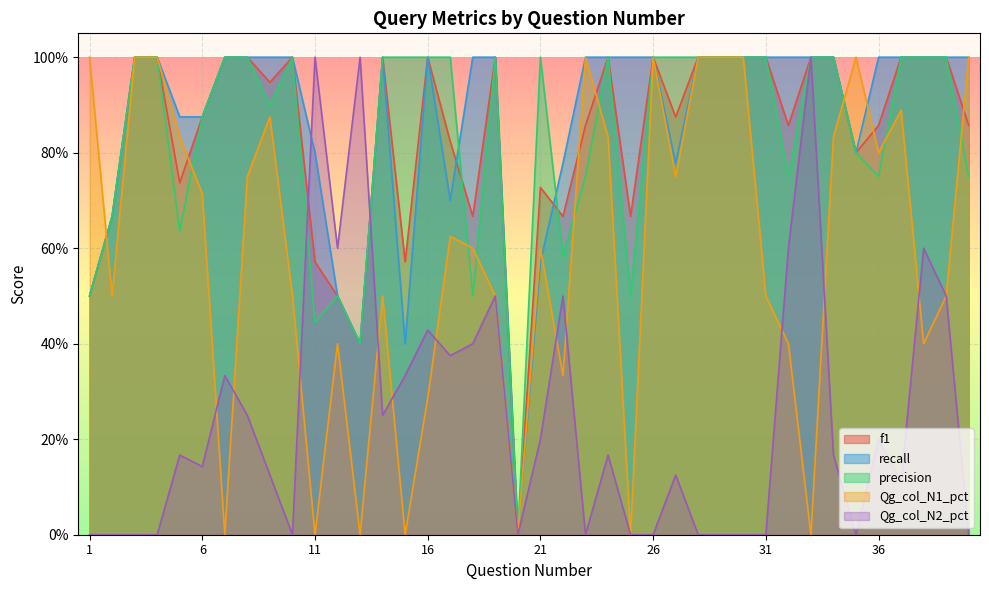

Which series has the largest total across all categories?

recall